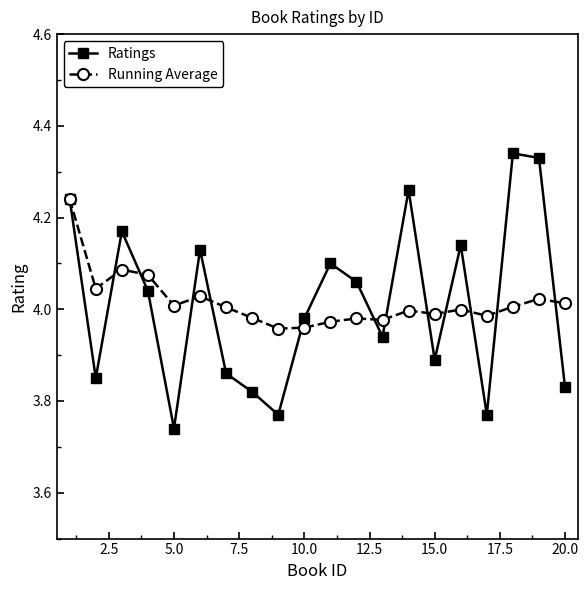

Which series ends up on top after the final intersection of Ratings and Running Average?

Running Average